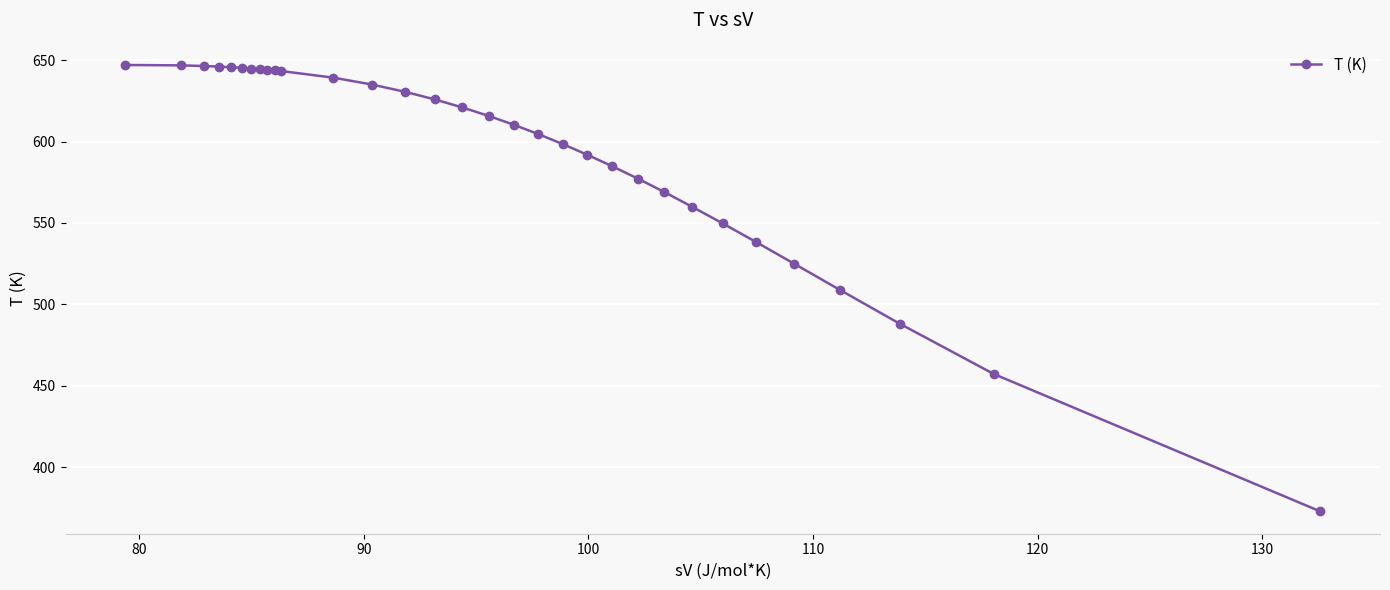

What is the sum of all values?

19002.5